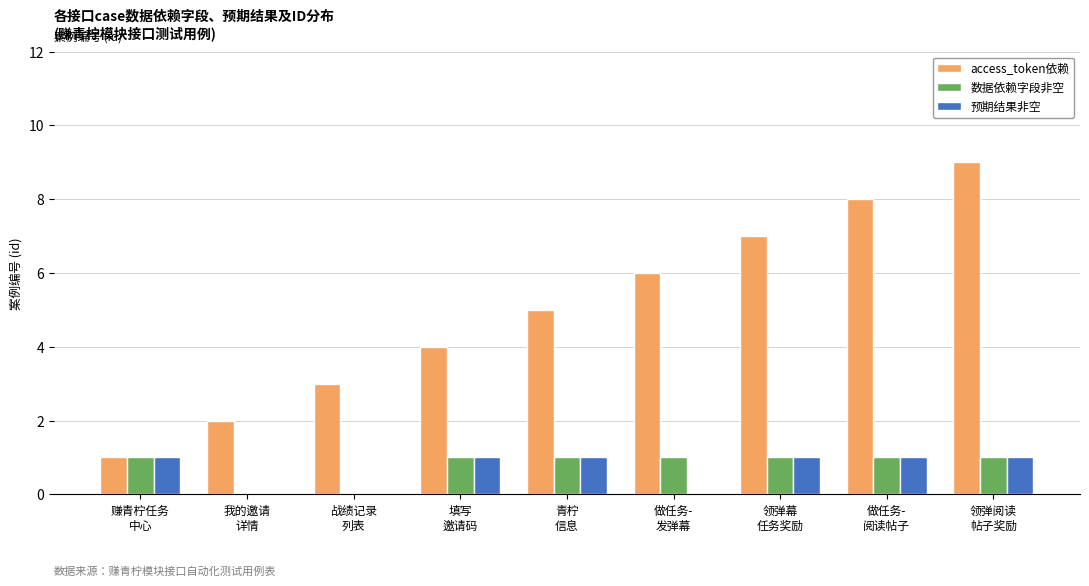

Which series has the largest total across all categories?

access_token依赖